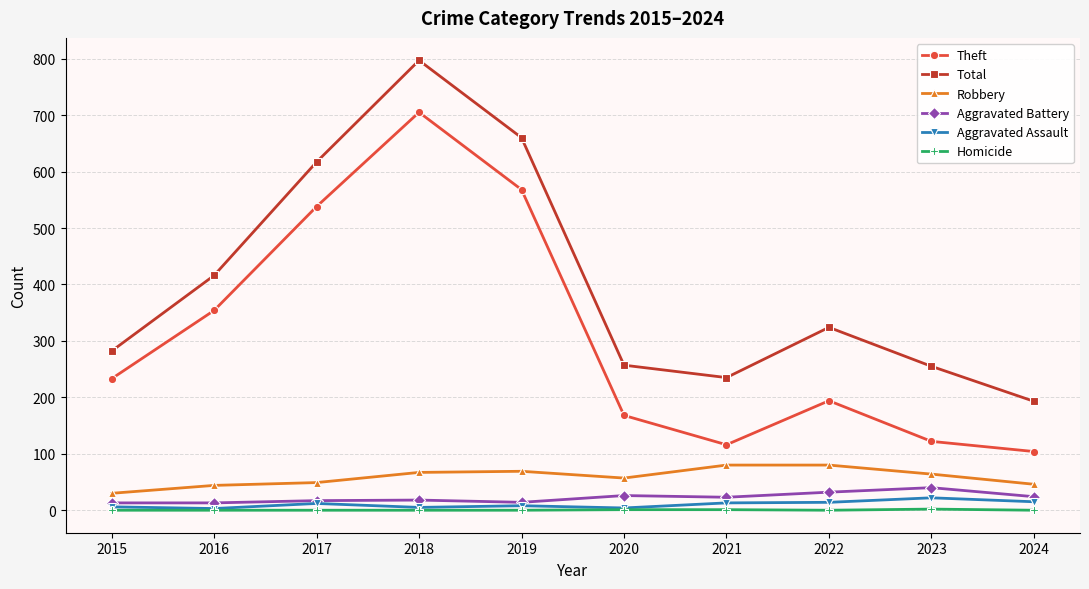

Which series has the largest total across all categories?

Total